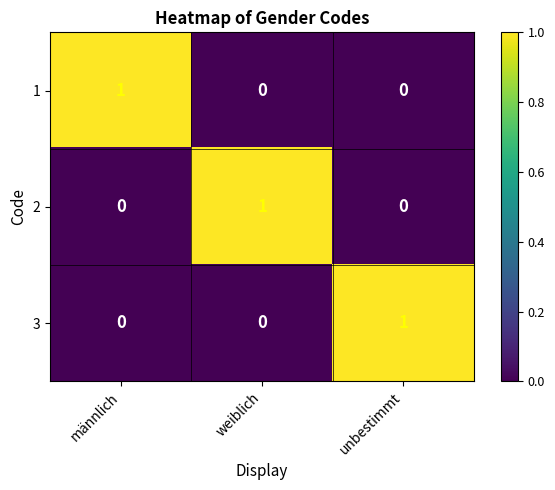

At how many categories does at least one series exceed 0?

3